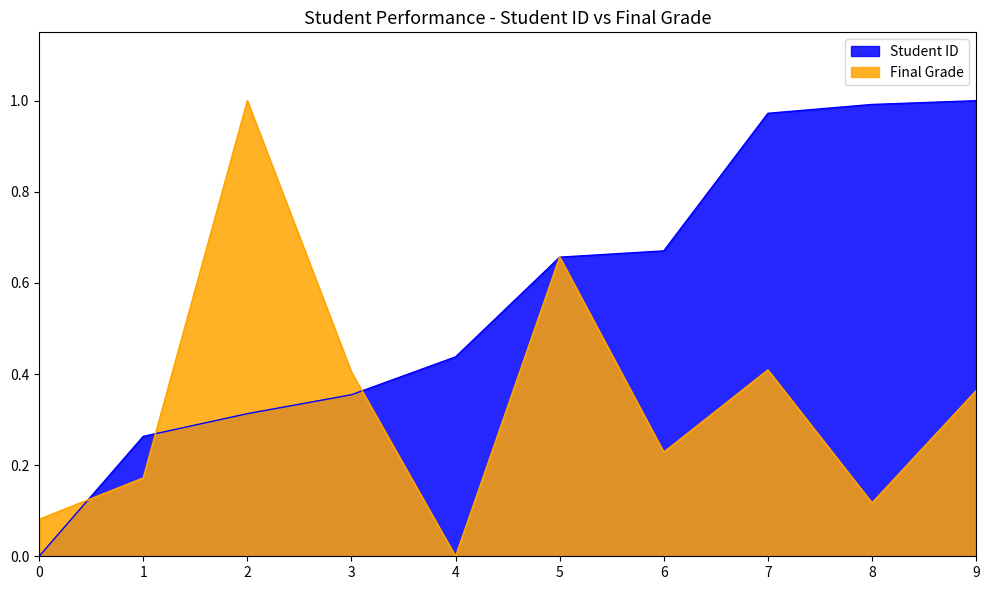

How many lines are shown in the chart?

2